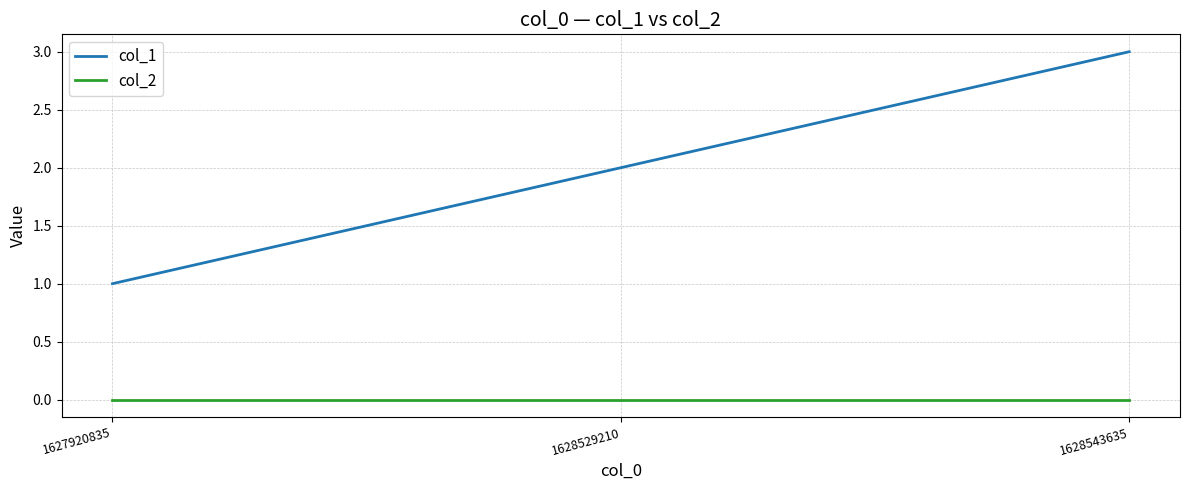

Between 1627920835 and 1628543635, which series saw the biggest shift?

col_1